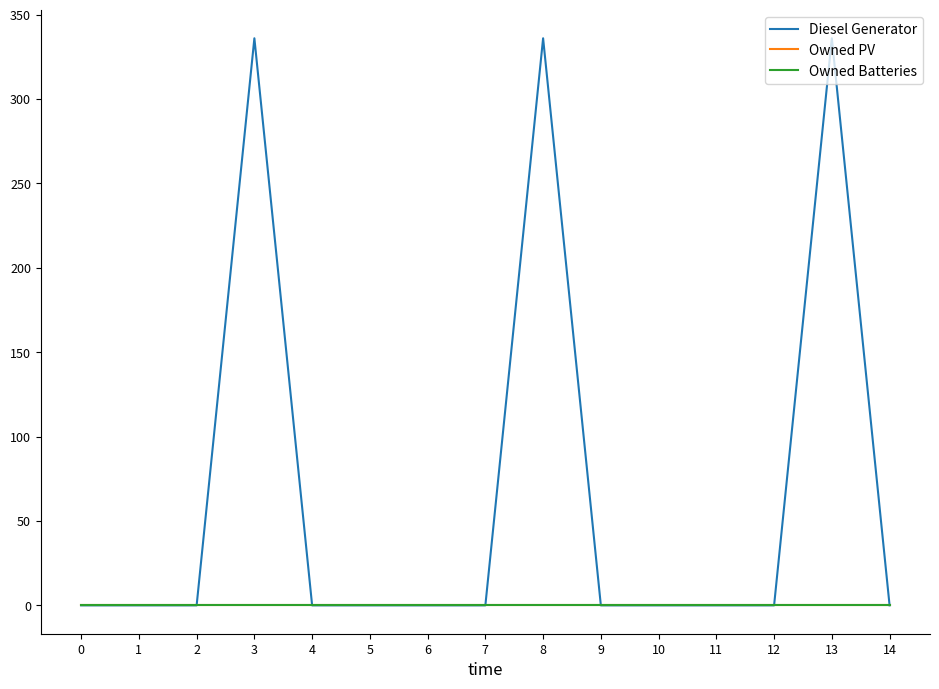

Which series has the widest spread of values?

Diesel Generator